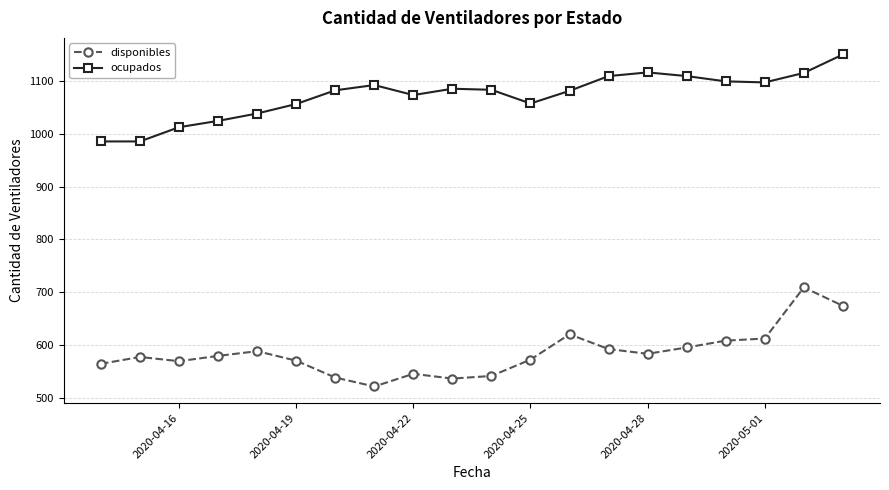

Which series has the largest total across all categories?

ocupados